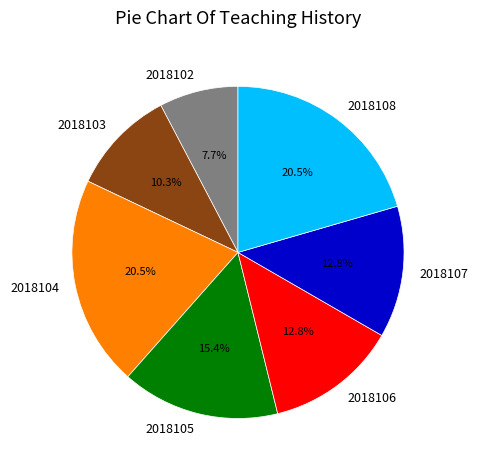

What percentage do 2018106 and 2018107 together represent?

25.6%